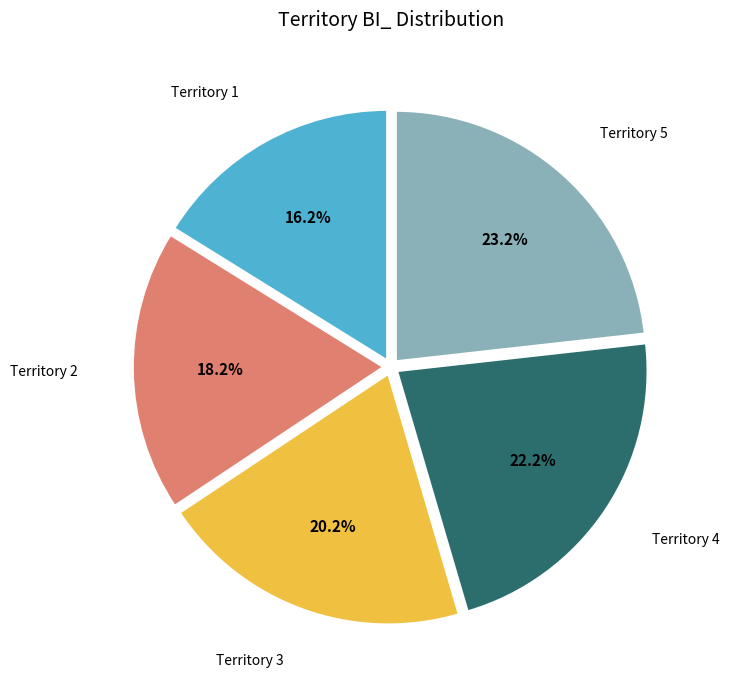

Rank the categories by value from lowest to highest.

Territory 1, Territory 2, Territory 3, Territory 4, Territory 5